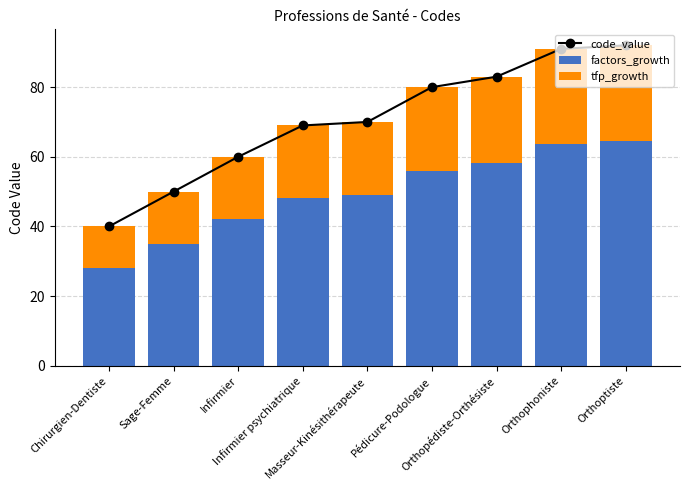

Rank the categories by factors_growth value from lowest to highest.

Chirurgien-Dentiste, Sage-Femme, Infirmier, Infirmier psychiatrique, Masseur-Kinésithérapeute, Pédicure-Podologue, Orthopédiste-Orthésiste, Orthophoniste, Orthoptiste